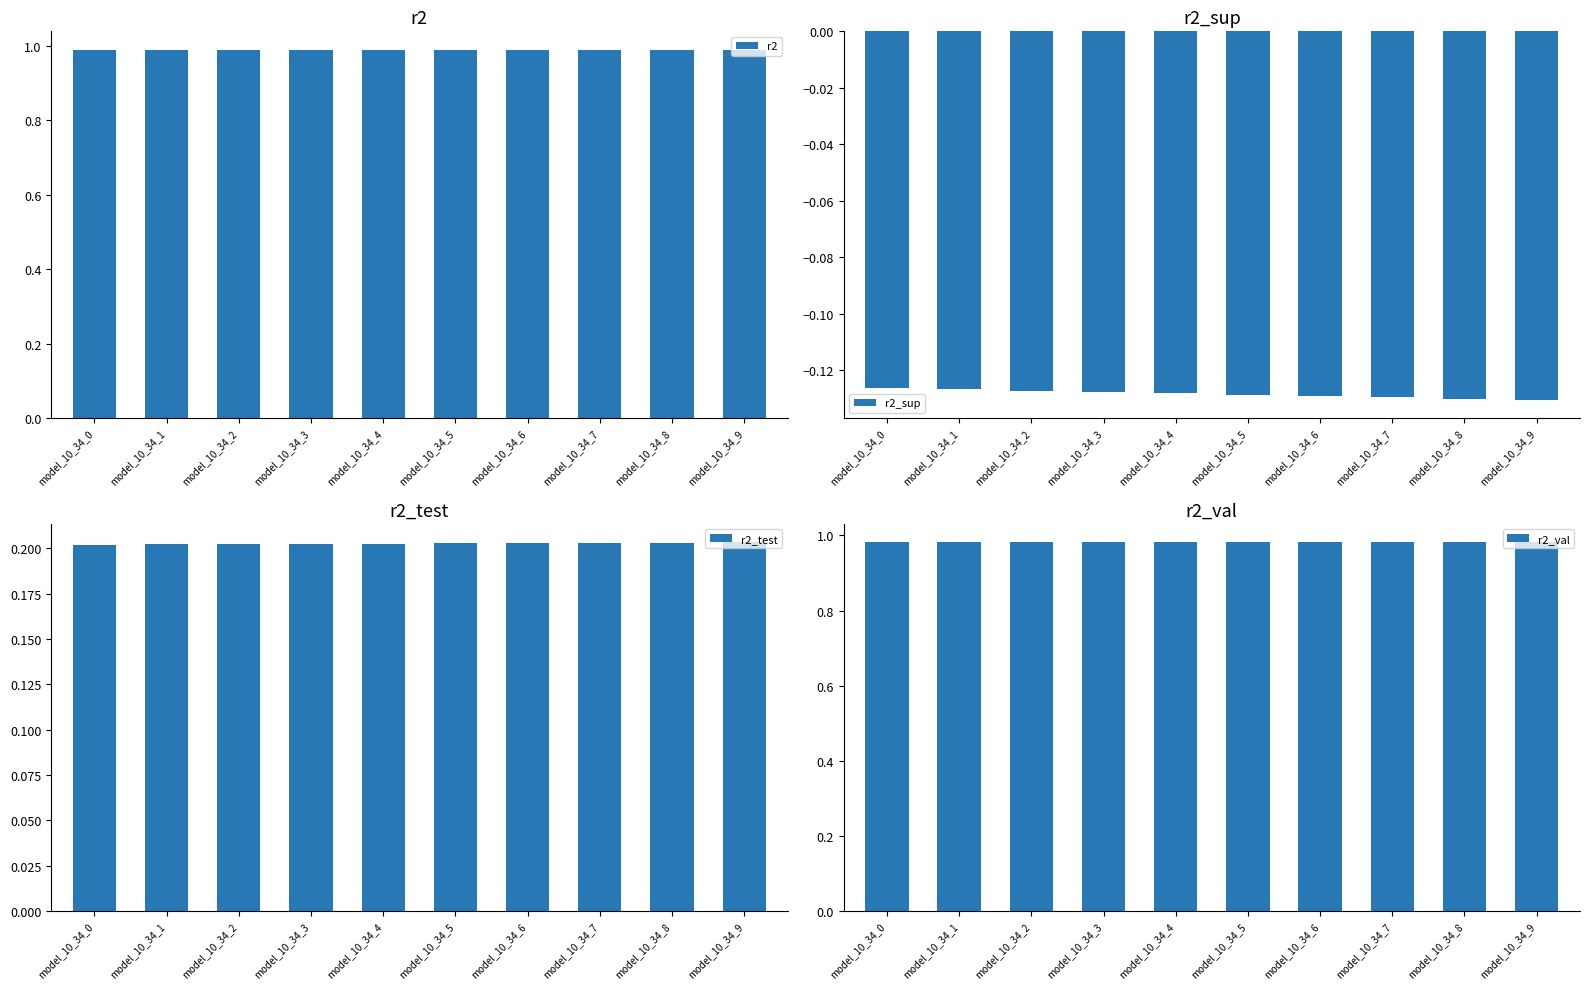

How many distinct data groups are displayed?

4